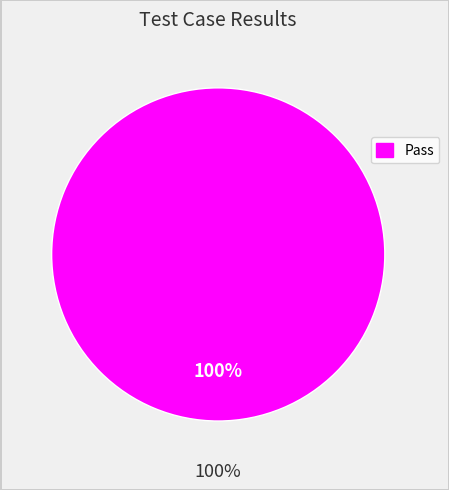

Is it true that Not executed is 0% of the pie?

True